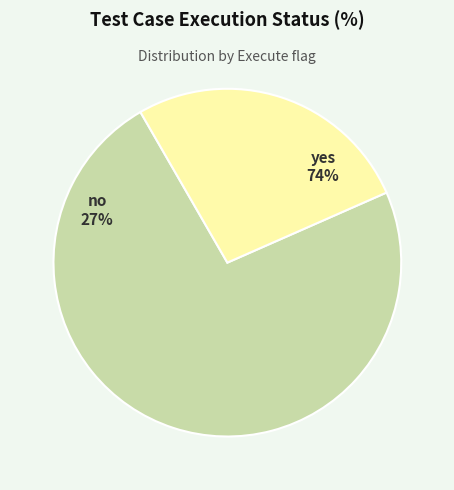

To the nearest percent, what portion does yes represent?

73%